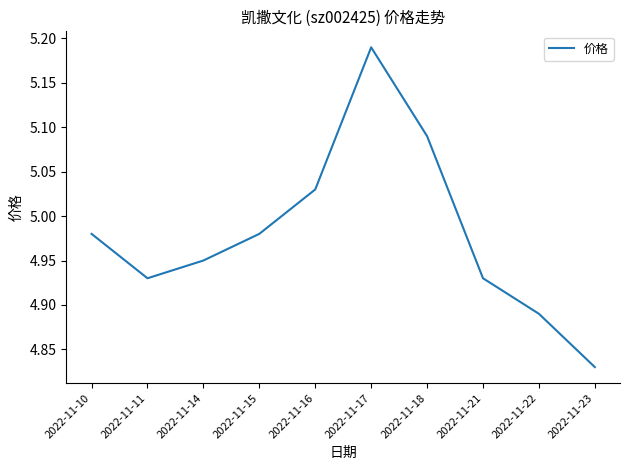

What is the difference between the values at 2022-11-18 and 2022-11-17?

0.1